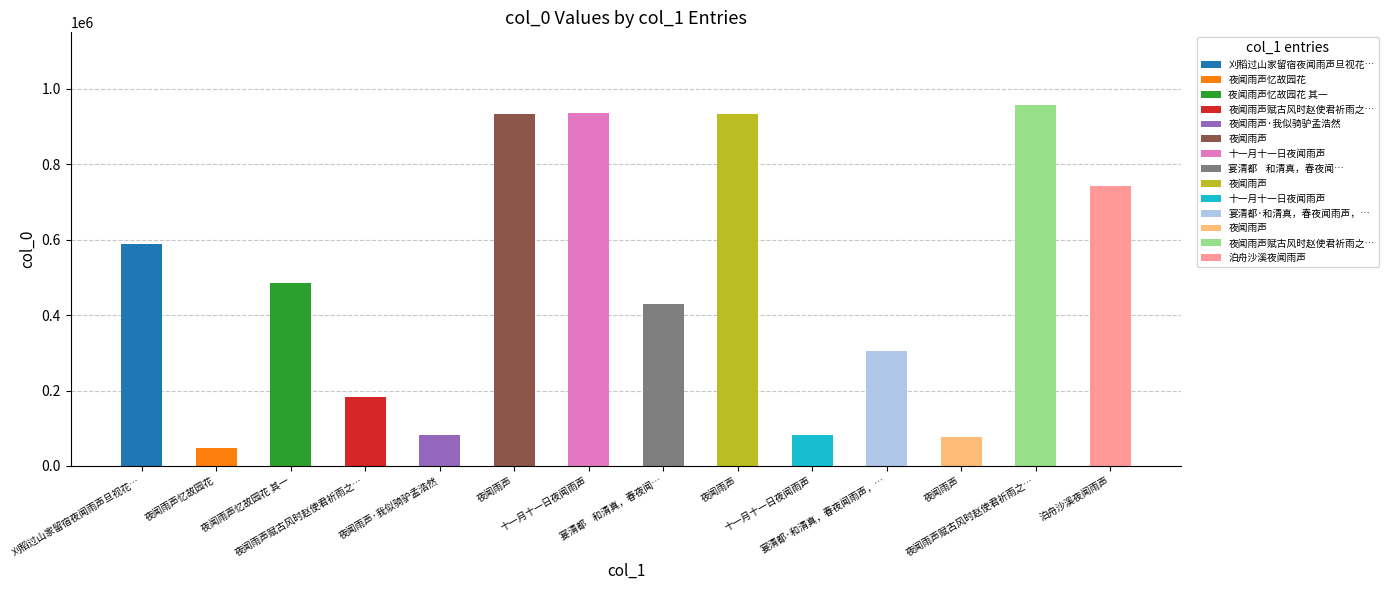

True or false: the data shows 934965 at 十一月十一日夜闻雨声.

True